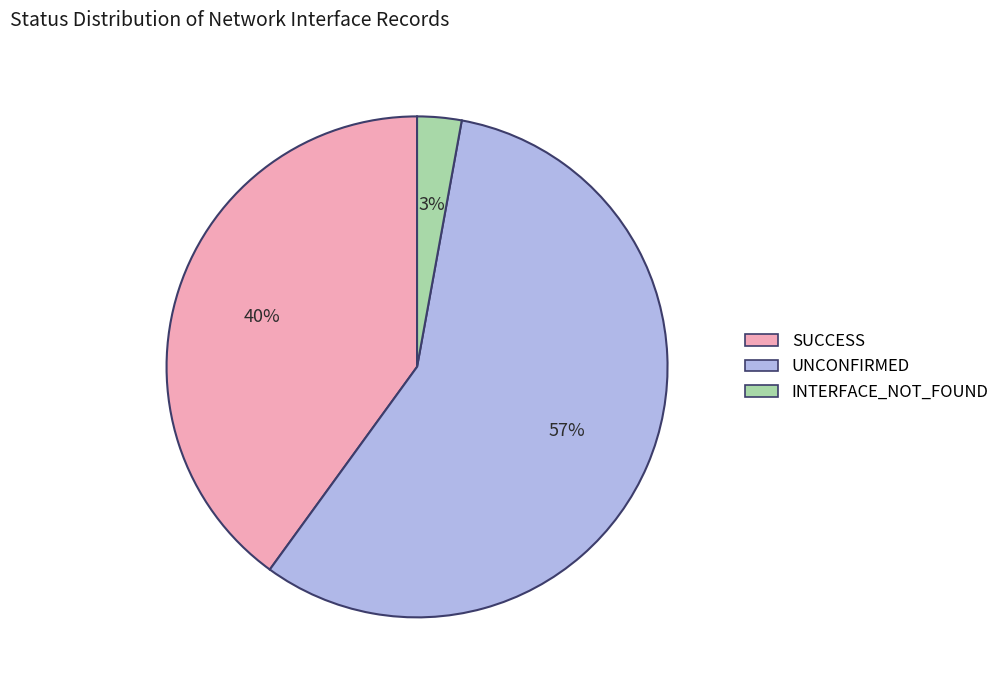

Is it true that SUCCESS is 49% of the pie?

False